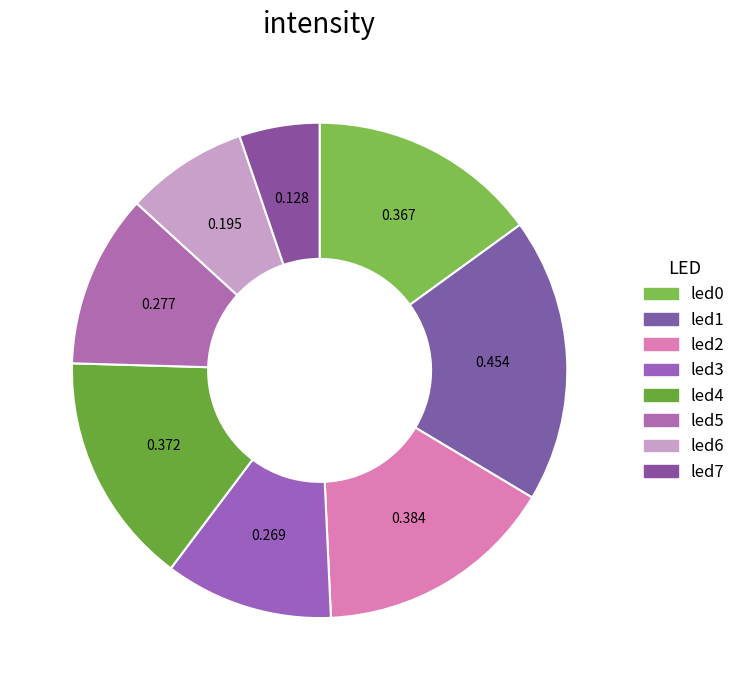

To the nearest percent, what portion does led6 represent?

8%